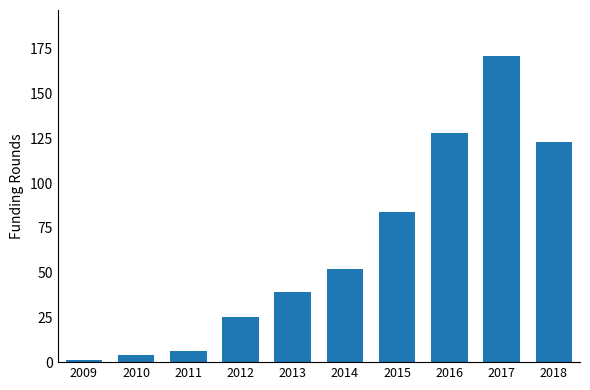

Reading left to right, transcribe all the data shown in this chart.

1	4	6	25	39	52	84	128	171	123